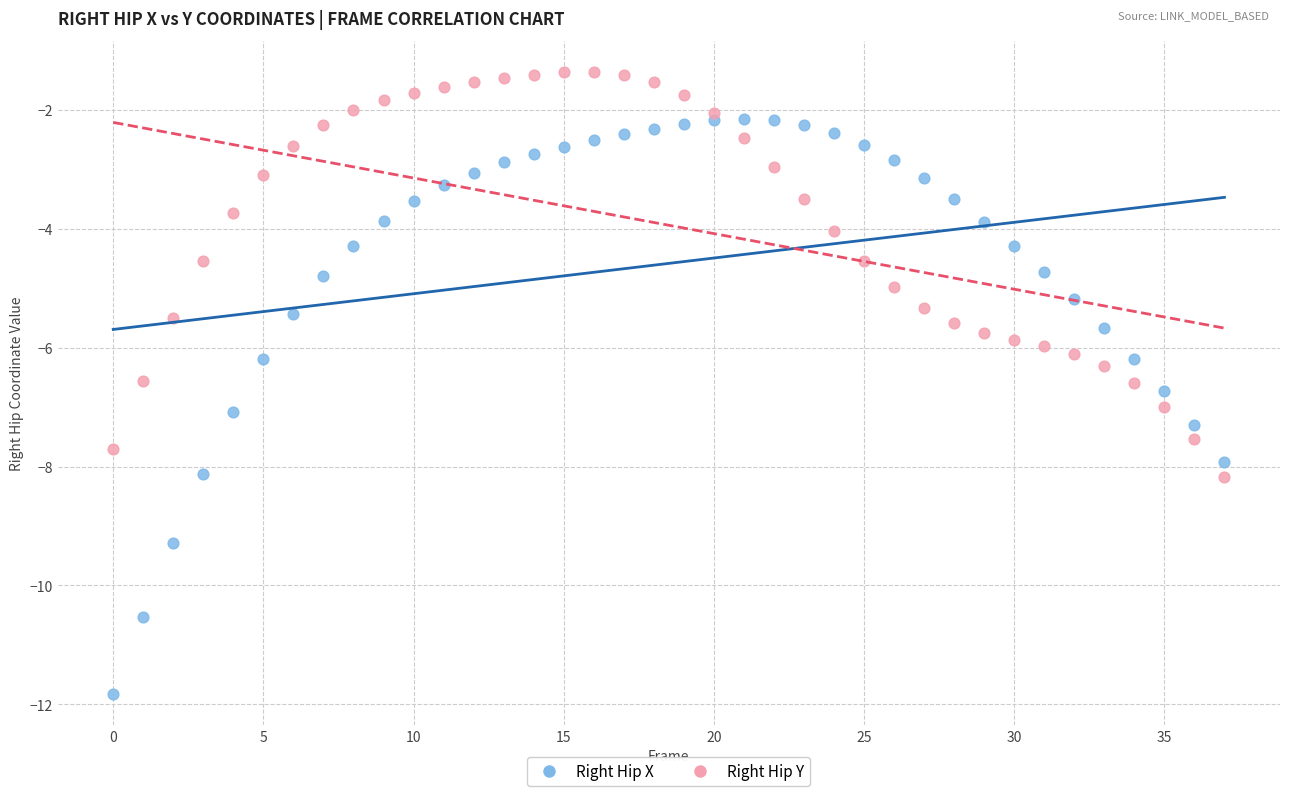

Which series contains the highest Y value?

Right Hip Y